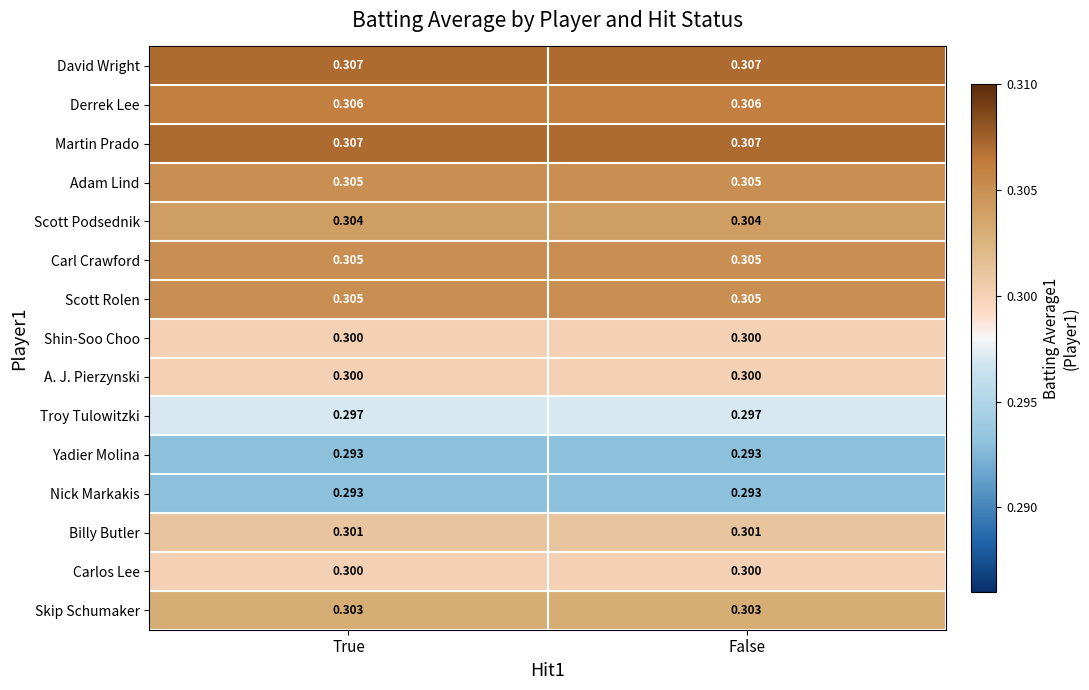

How many data points does each series have?

2